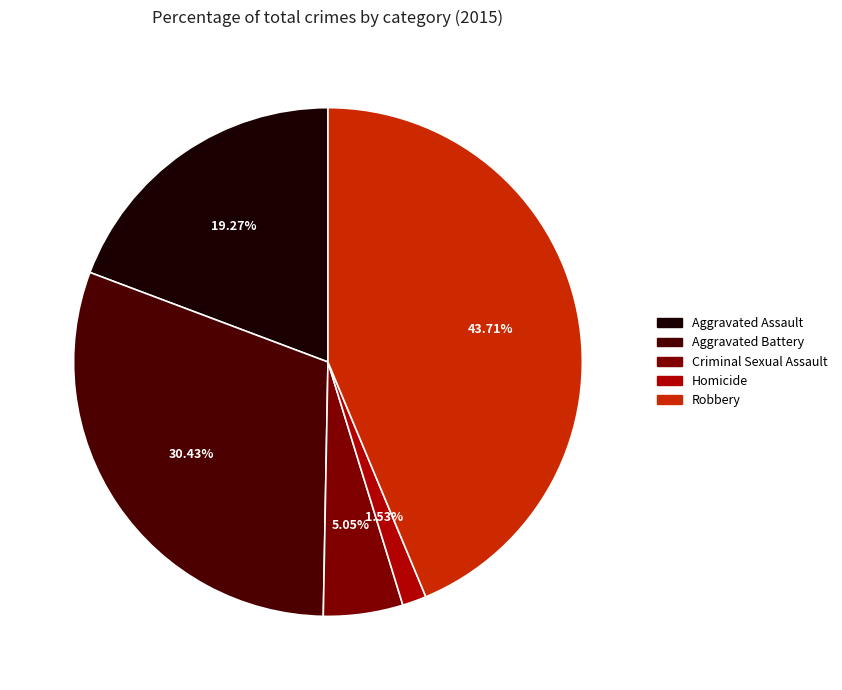

How much of the chart is everything except Robbery?

56.3%